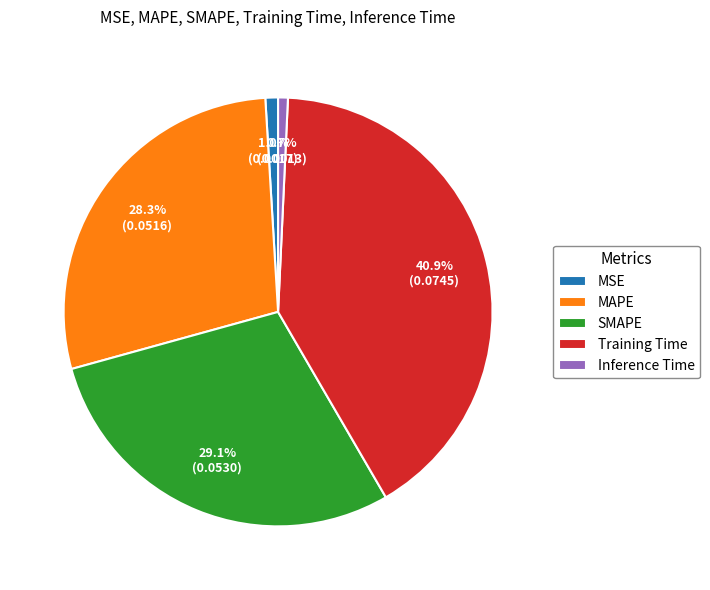

Which category has the biggest portion of the pie?

Training Time